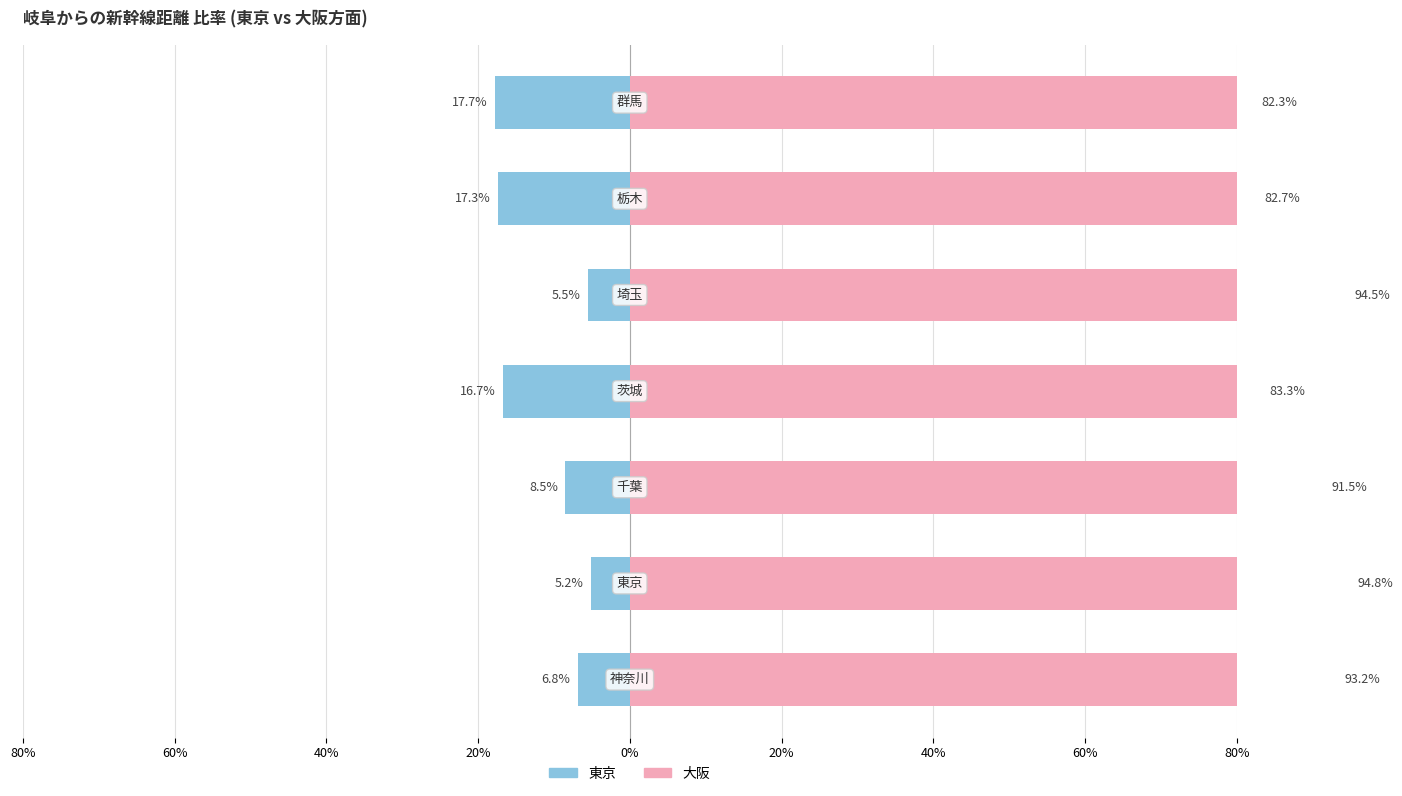

Between 40% and 0%, which series saw the biggest shift?

東京